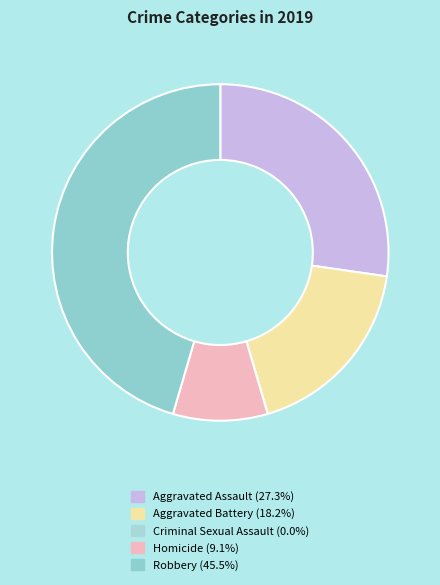

What is the smallest slice in the pie chart?

Criminal Sexual Assault